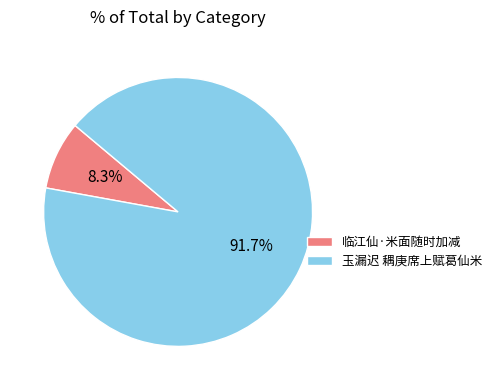

Combined, do 玉漏迟 耦庚席上赋葛仙米 and 临江仙·米面随时加减 account for over 50%?

Yes